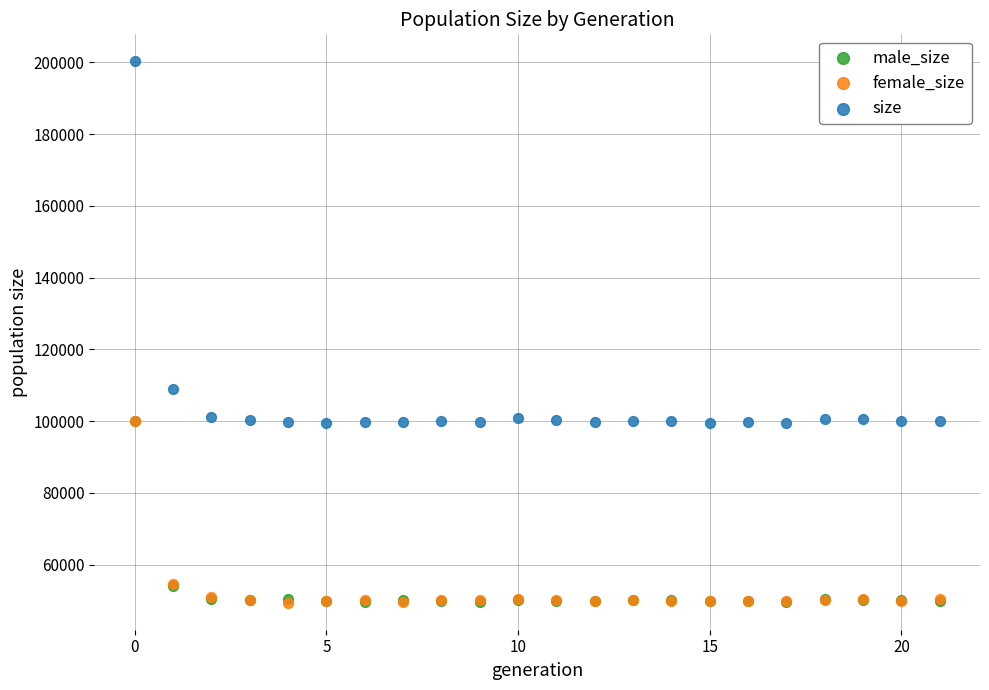

Which series has the widest spread of Y values?

size